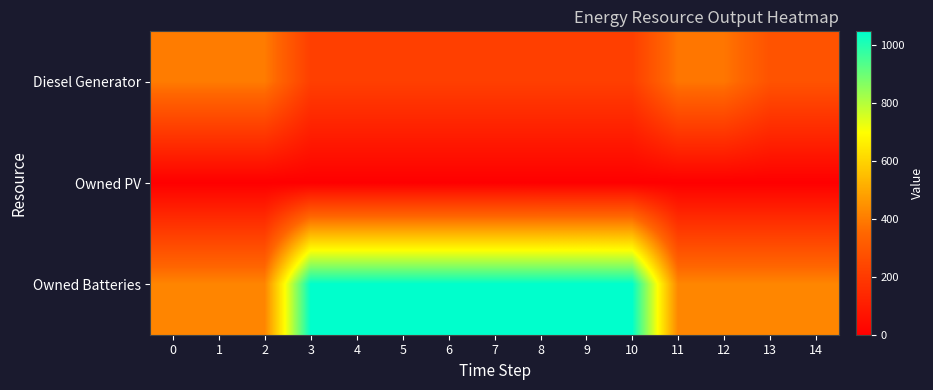

What is the total value across all series at 3?

1264.0